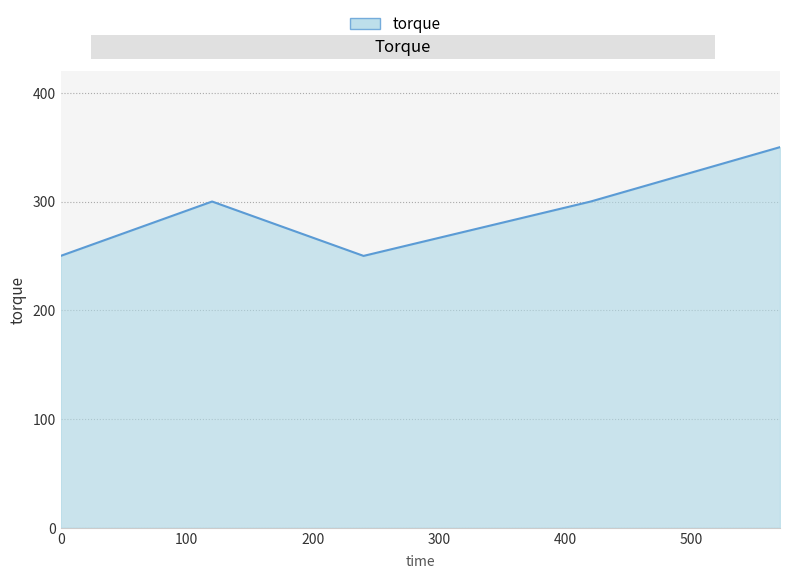

What is the minimum value shown in the chart?

250